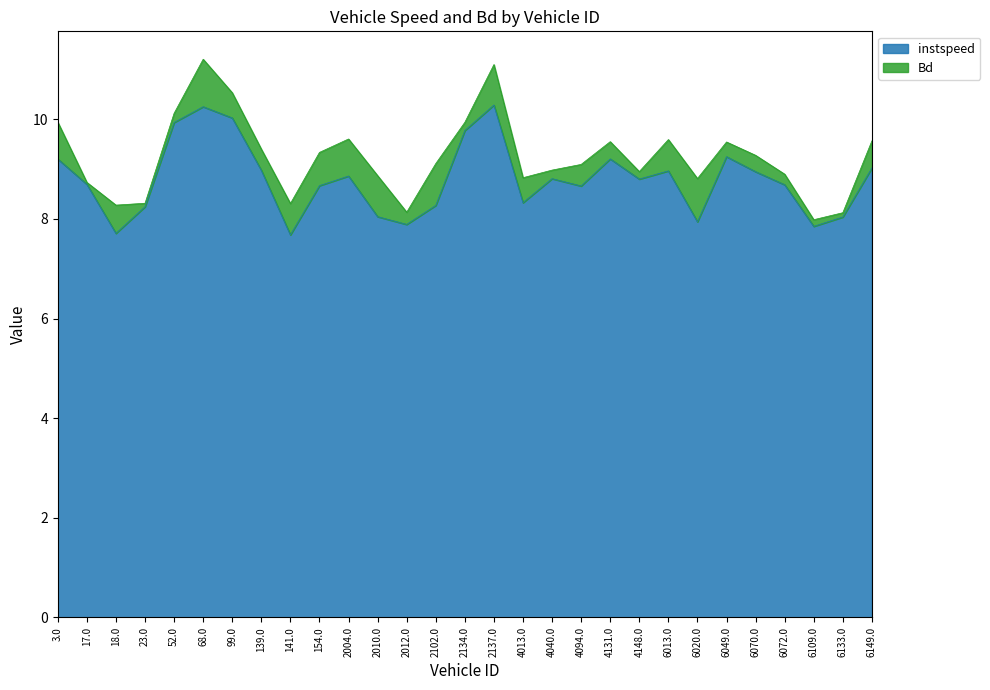

What is the difference between the maximum and minimum values?

2.6